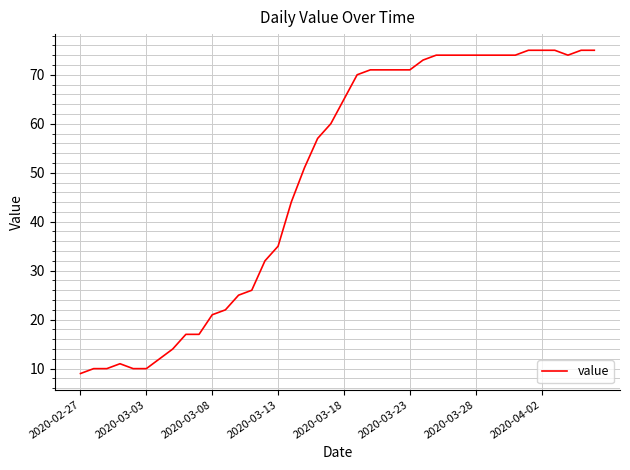

What is the difference between the maximum and minimum values?

66